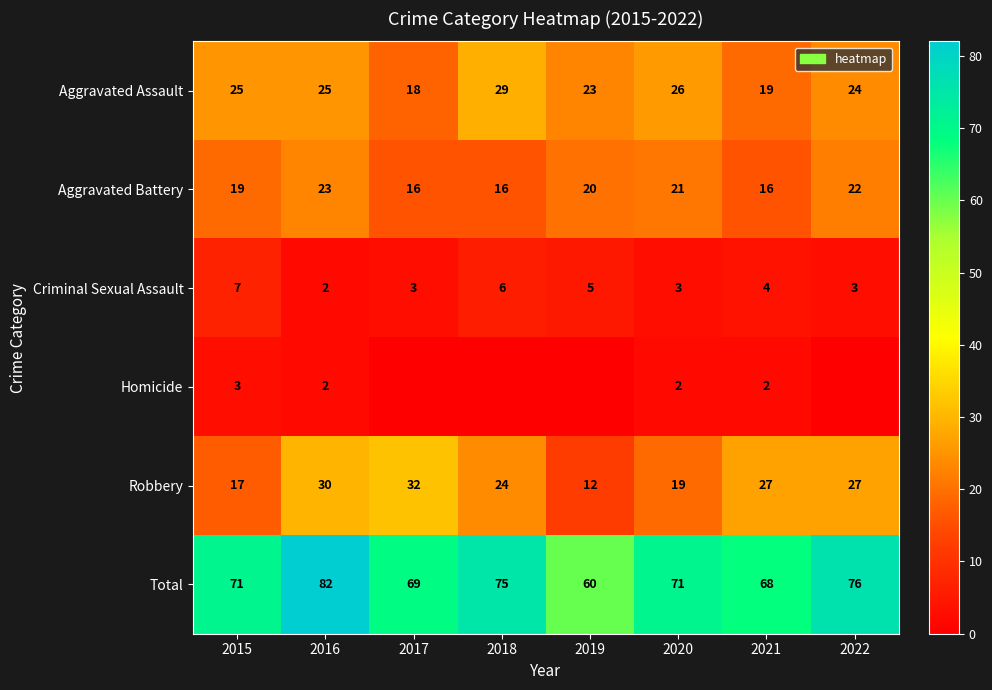

At which label does Aggravated Battery first exceed 20?

2016